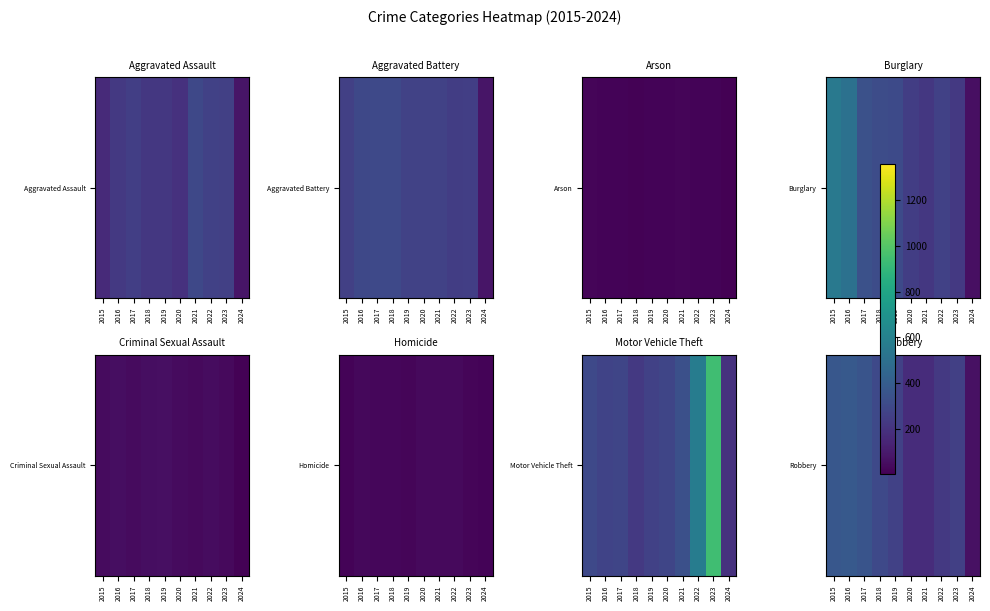

Where is the data nearest to the value 222?

2022